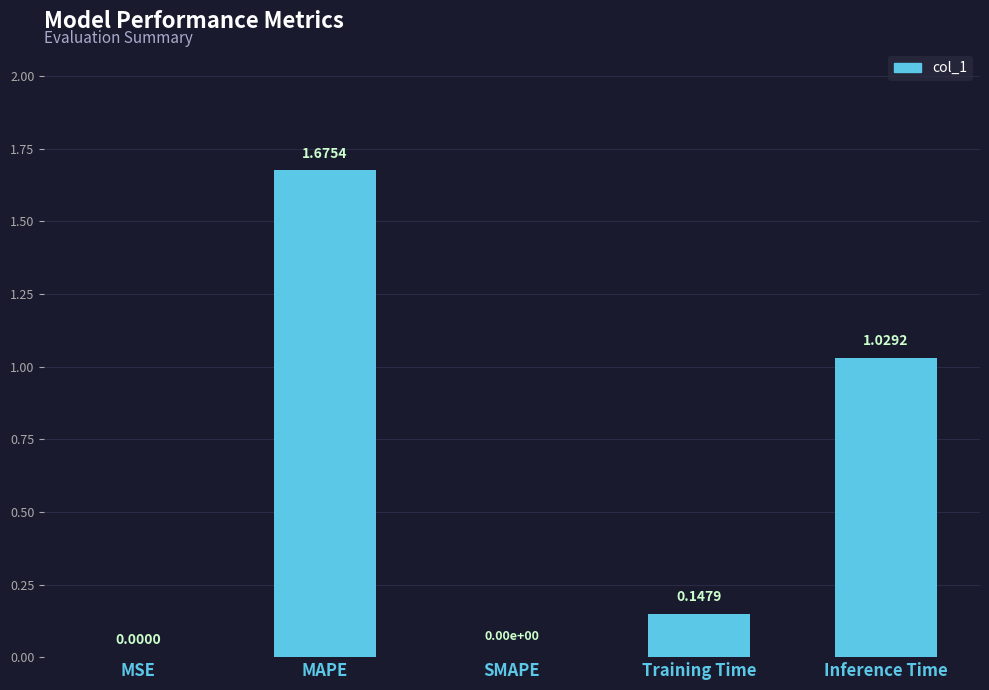

What is the sum of all values?

2.9